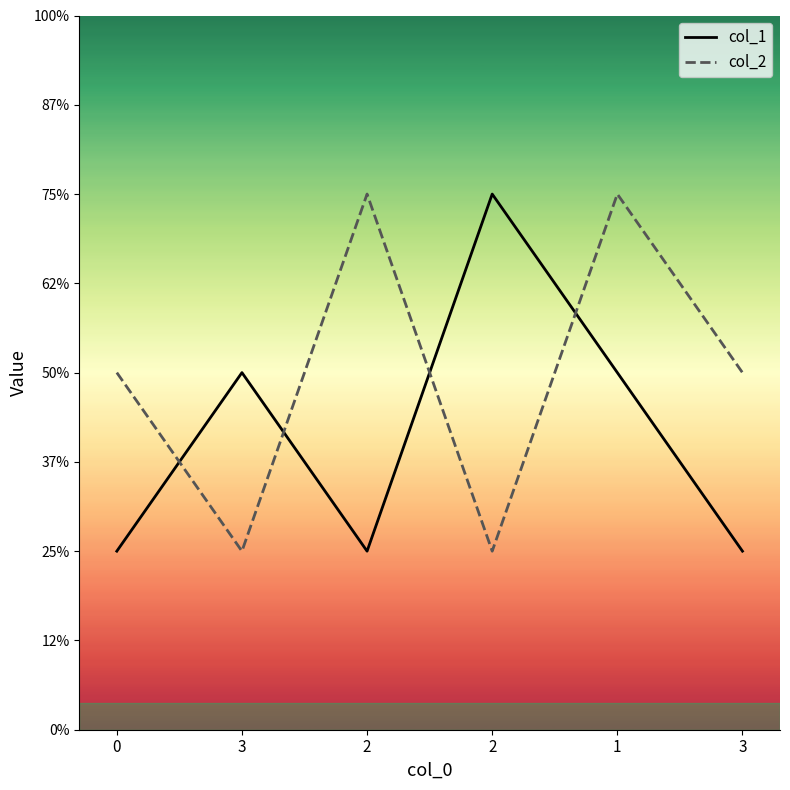

Which series changed the most between 2 and 3?

col_2